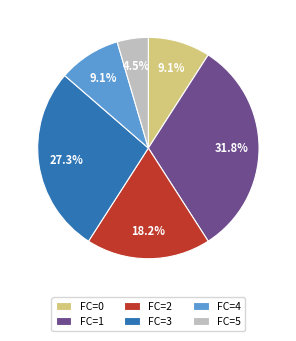

What percentage do FC=0 and FC=4 together represent?

18.2%